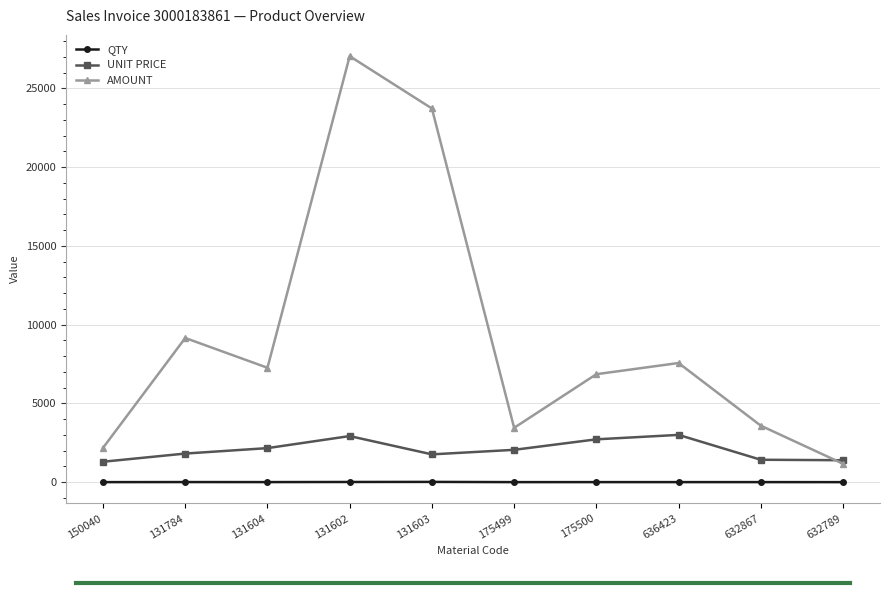

True or false: AMOUNT has more than 2 interior local peaks.

True